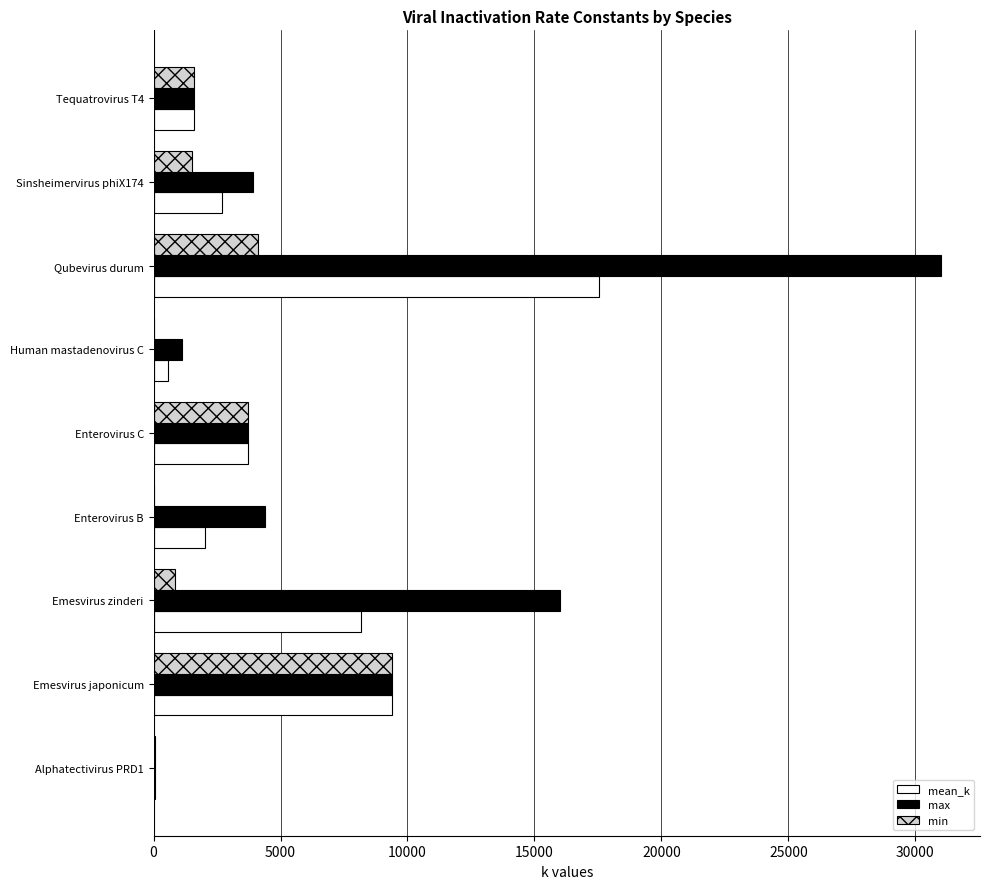

Which series has the largest total across all categories?

max